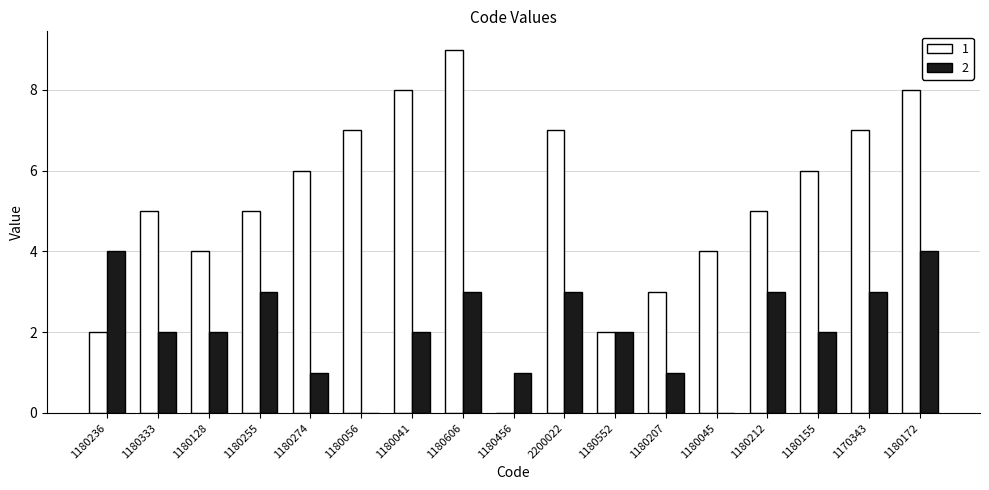

Is the value of 1 at 1180333 greater than the value of 2 at 1180128?

Yes